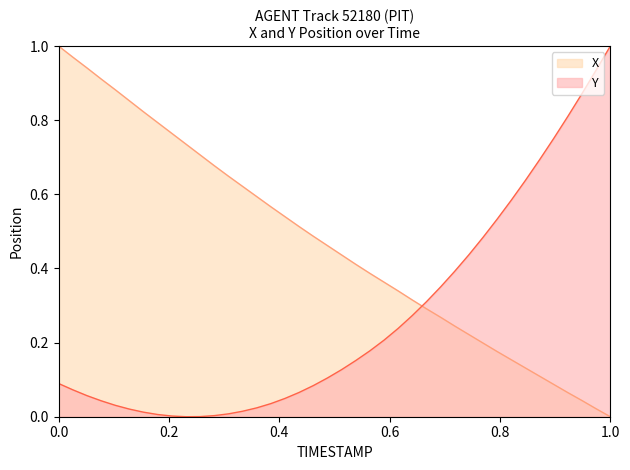

Which series has the largest total across all categories?

X